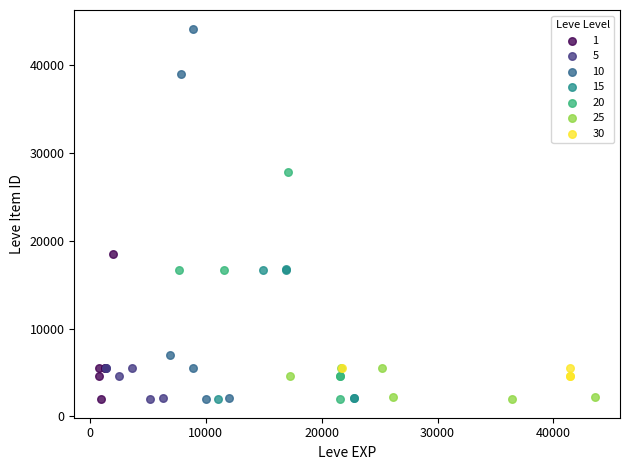

Which series contains the highest Y value?

10